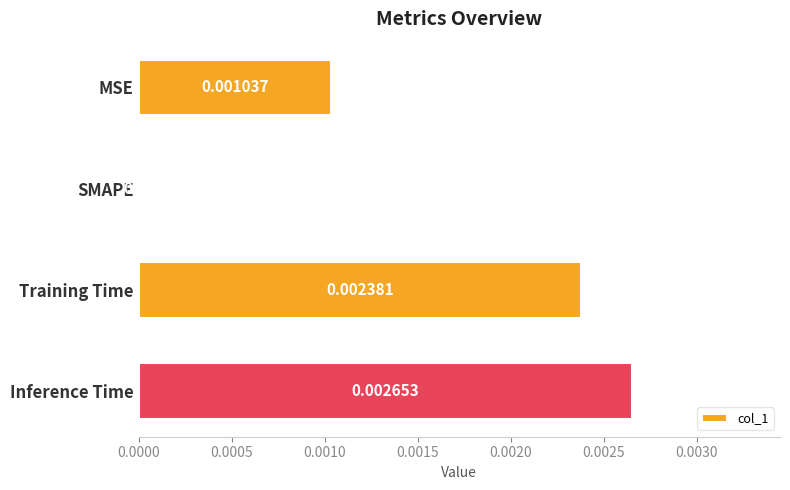

At which label is the value closest to 0?

SMAPE